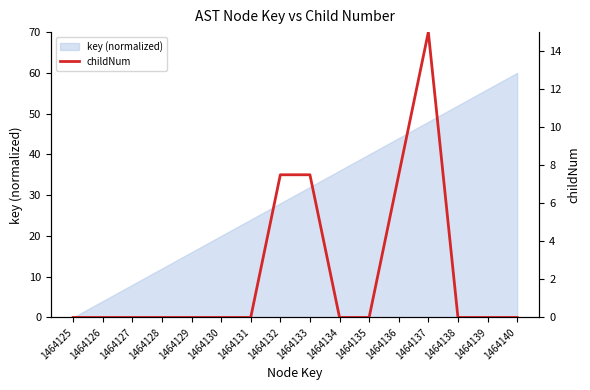

Rank the categories by key (normalized) value from lowest to highest.

1464125, 1464126, 1464127, 1464128, 1464129, 1464130, 1464131, 1464132, 1464133, 1464134, 1464135, 1464136, 1464137, 1464138, 1464139, 1464140